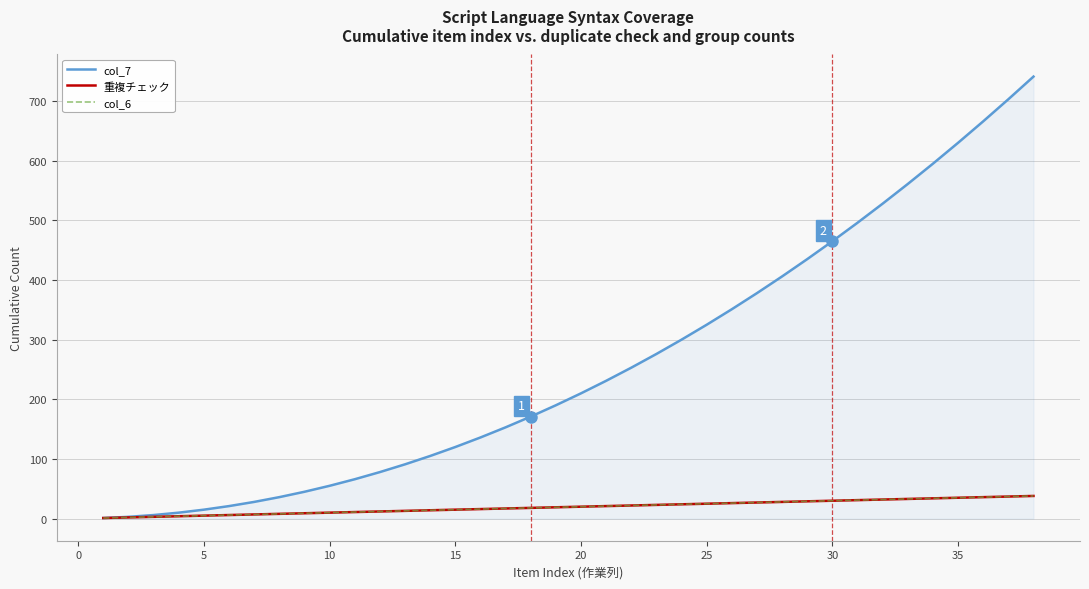

Does the chart display data point markers on the line(s)?

No